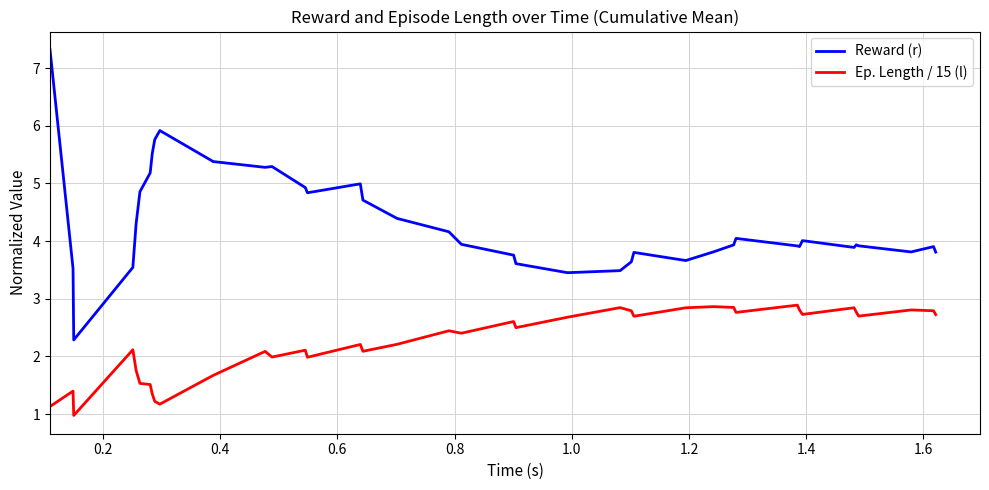

What is the minimum value for Ep. Length / 15 (l)?

1.0